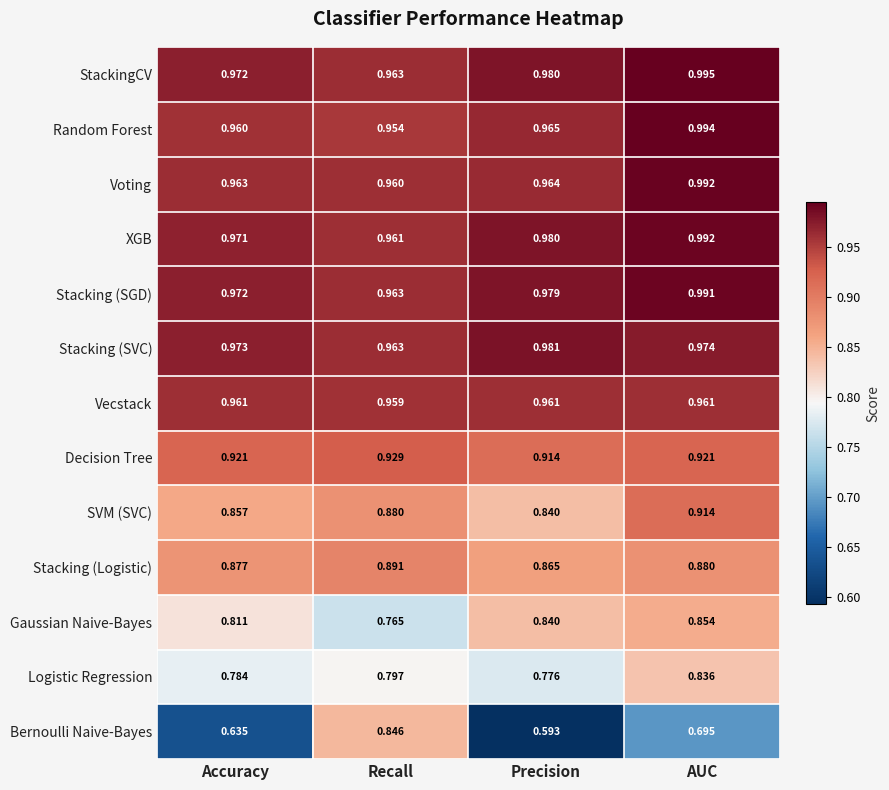

Which series has the widest spread of values?

Bernoulli Naive-Bayes